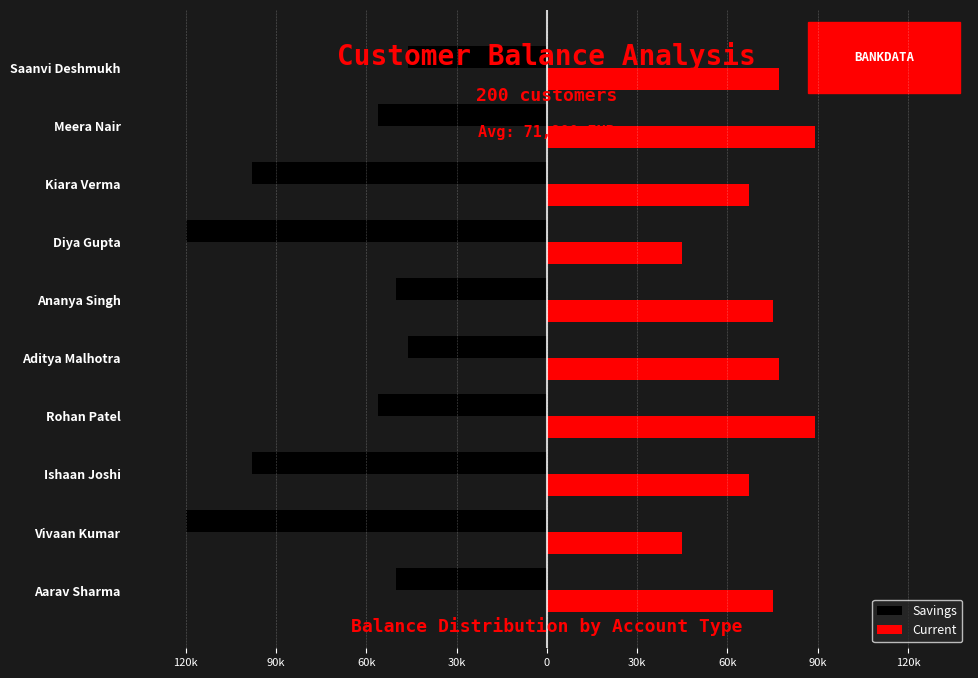

What are all the series names shown in the legend?

Savings, Current